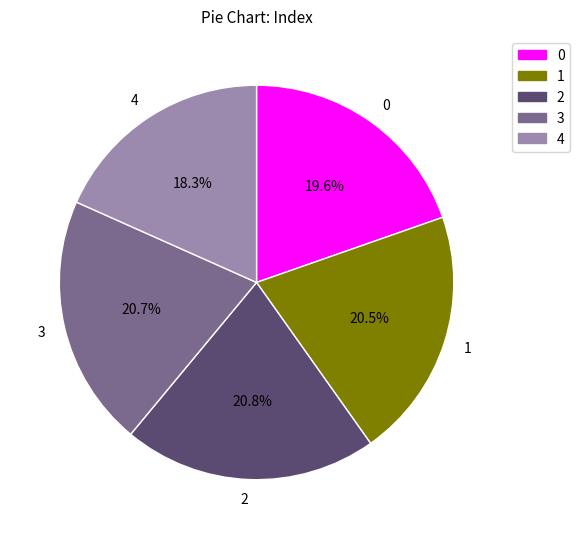

Which has a higher value, 3 or 0?

3